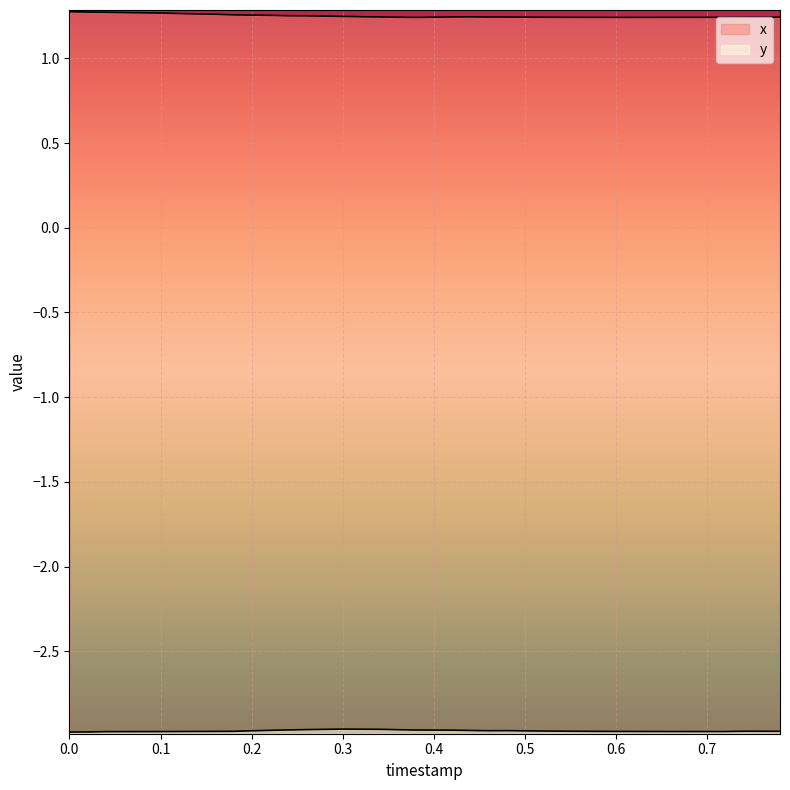

Rank the series at 0.7 from lowest to highest value.

y, x